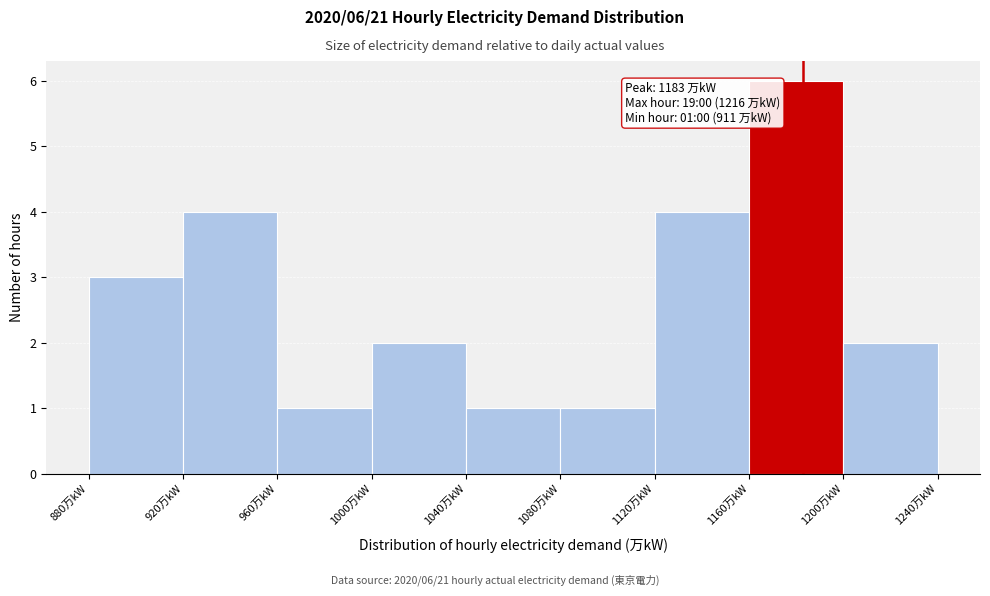

Which range on the x-axis has the tallest bar?

1160 to 1200